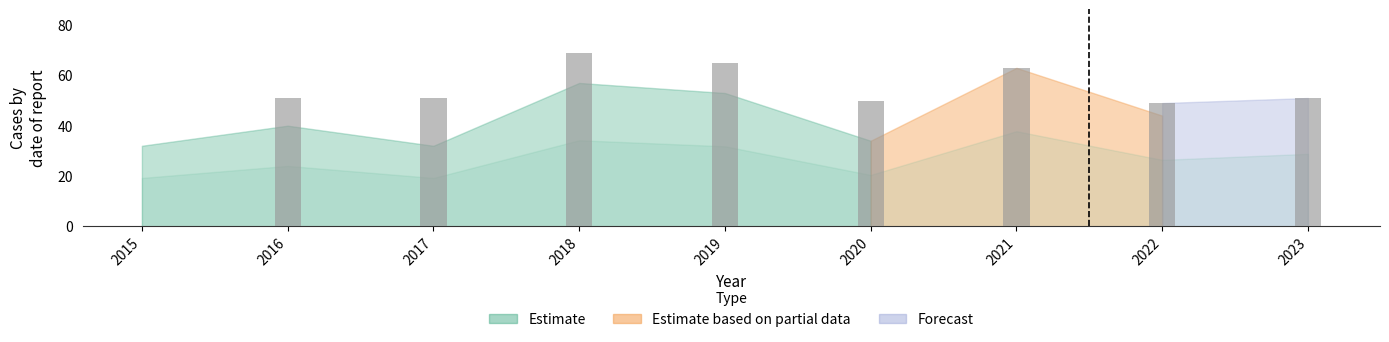

What are all the series names shown in the legend?

Estimate, Estimate based on partial data, Forecast